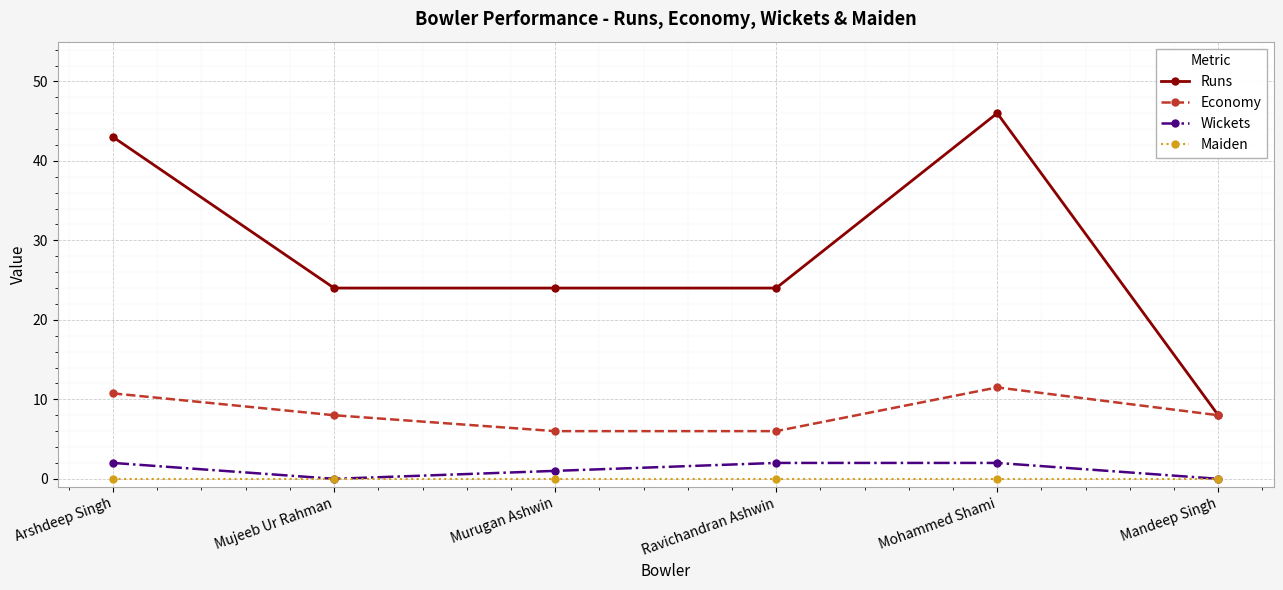

What is the difference between the highest and lowest values at Mujeeb Ur Rahman?

24.0